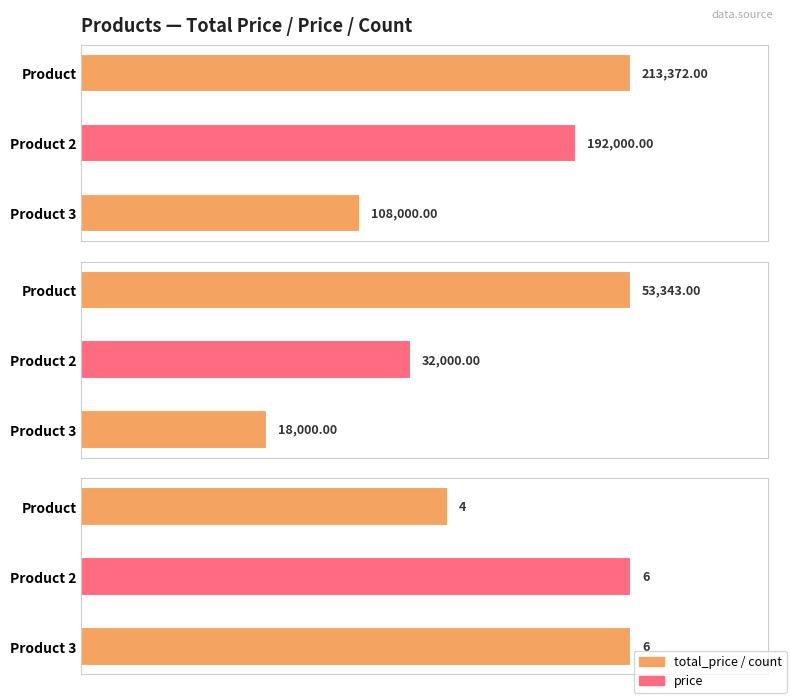

Which series changed the most between 0 and 50000?

total_price